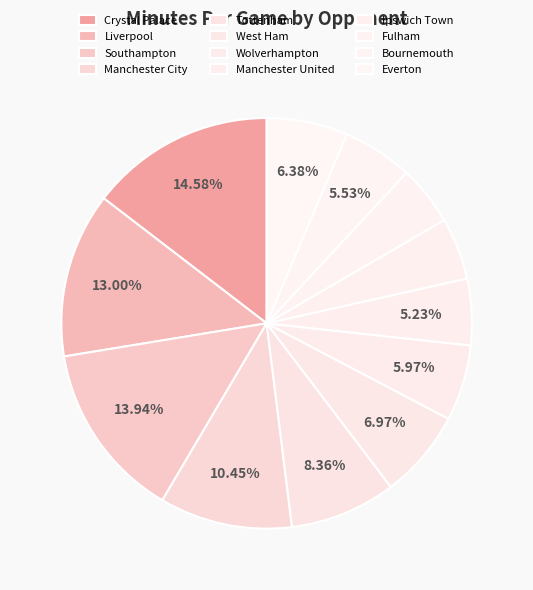

Which slice is the smallest?

Fulham